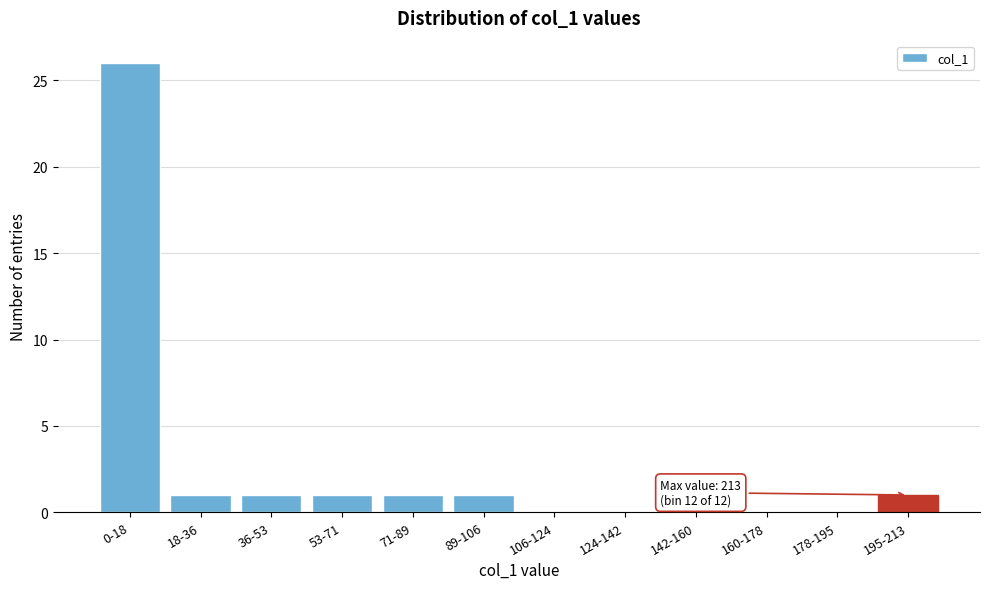

Reading left to right, what are all the values shown in this chart?

0-18=26	18-36=1	36-53=1	53-71=1	71-89=1	89-106=1	106-124=0	124-142=0	142-160=0	160-178=0	178-195=0	195-213=1